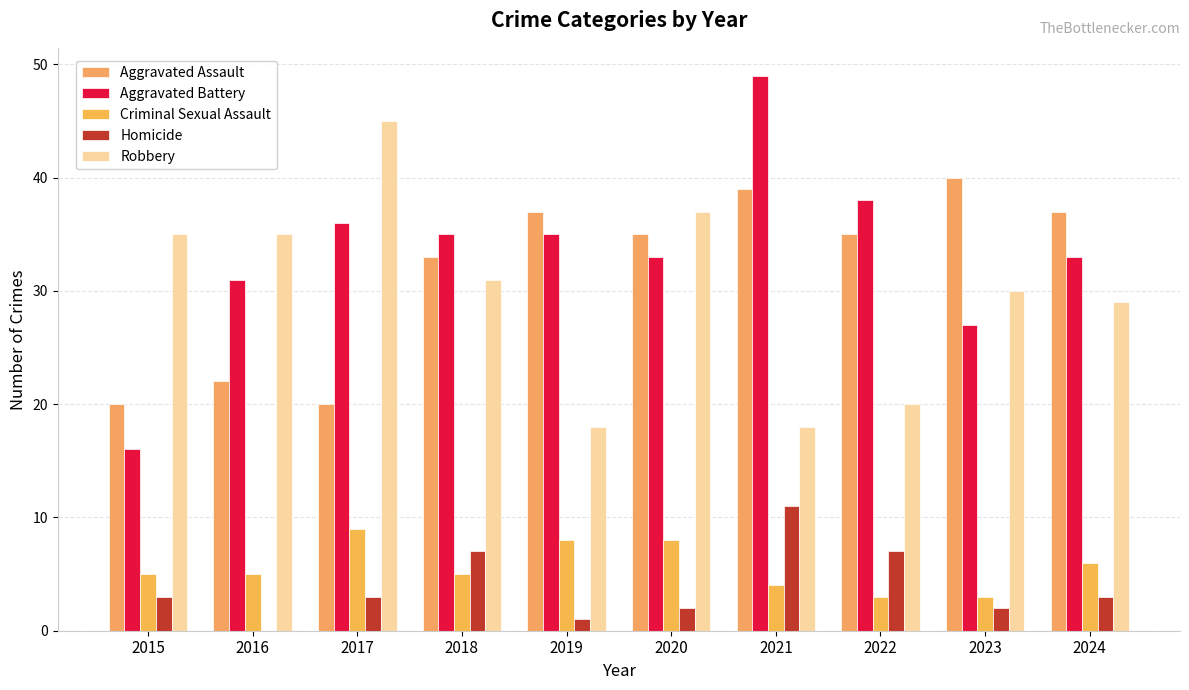

How many groups of bars are there?

10